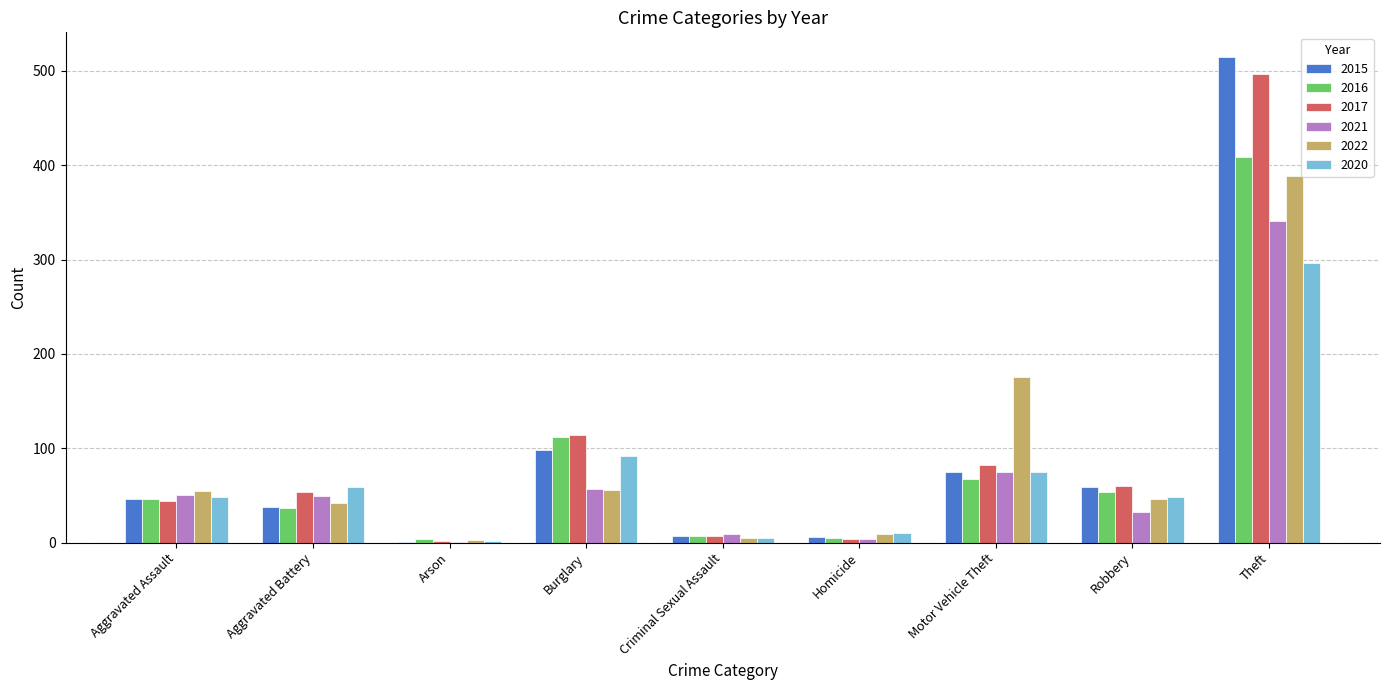

What are all the series names shown in the legend?

2015, 2016, 2017, 2021, 2022, 2020